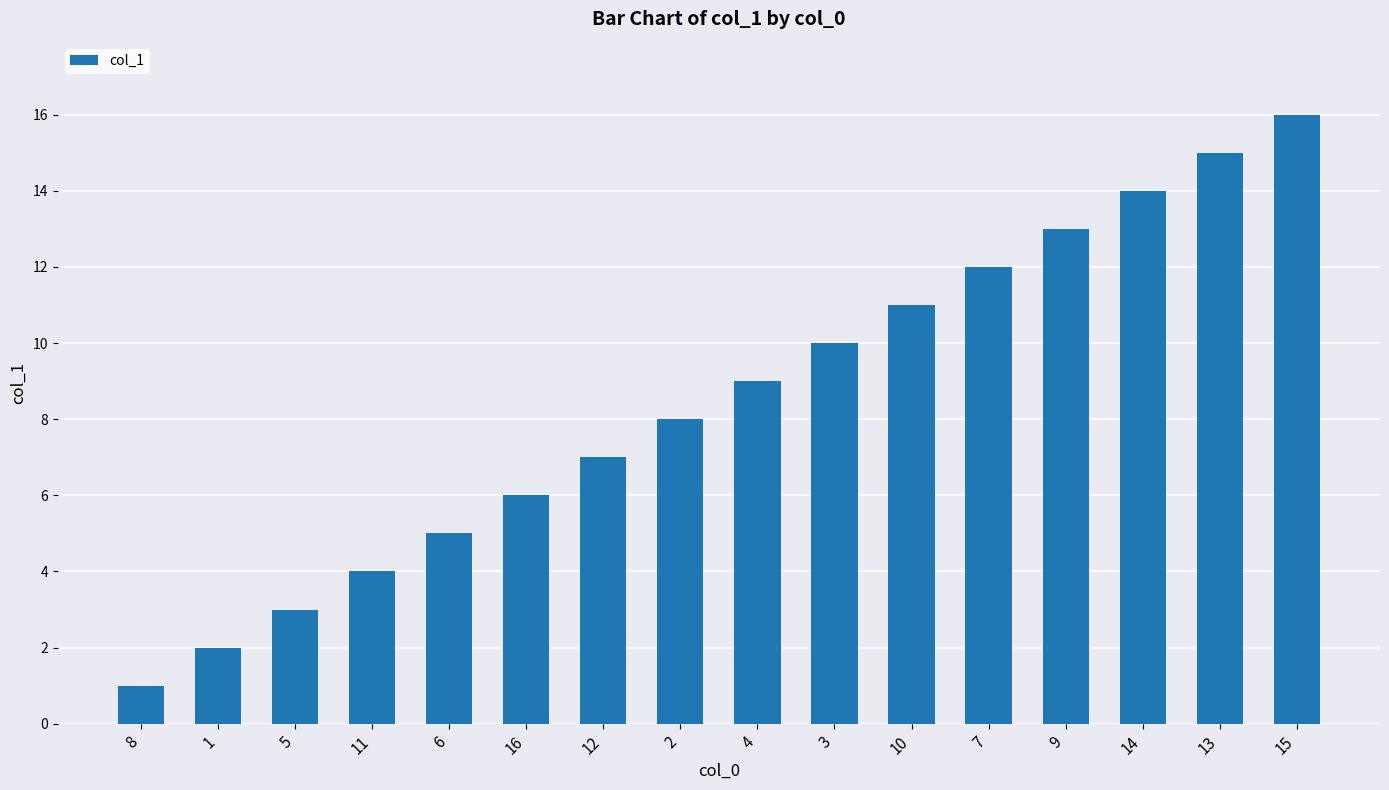

Rank the categories by value from highest to lowest.

15, 13, 14, 9, 7, 10, 3, 4, 2, 12, 16, 6, 11, 5, 1, 8